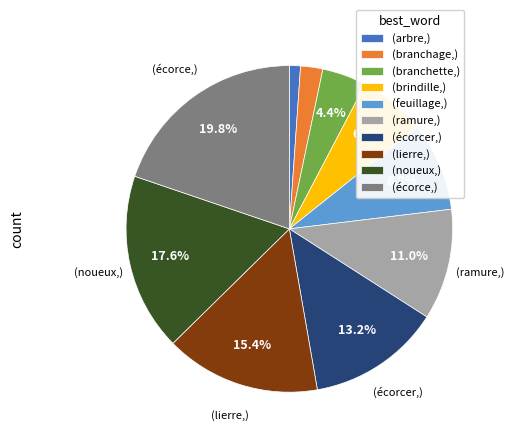

To the nearest percent, what is the average slice percentage?

10%